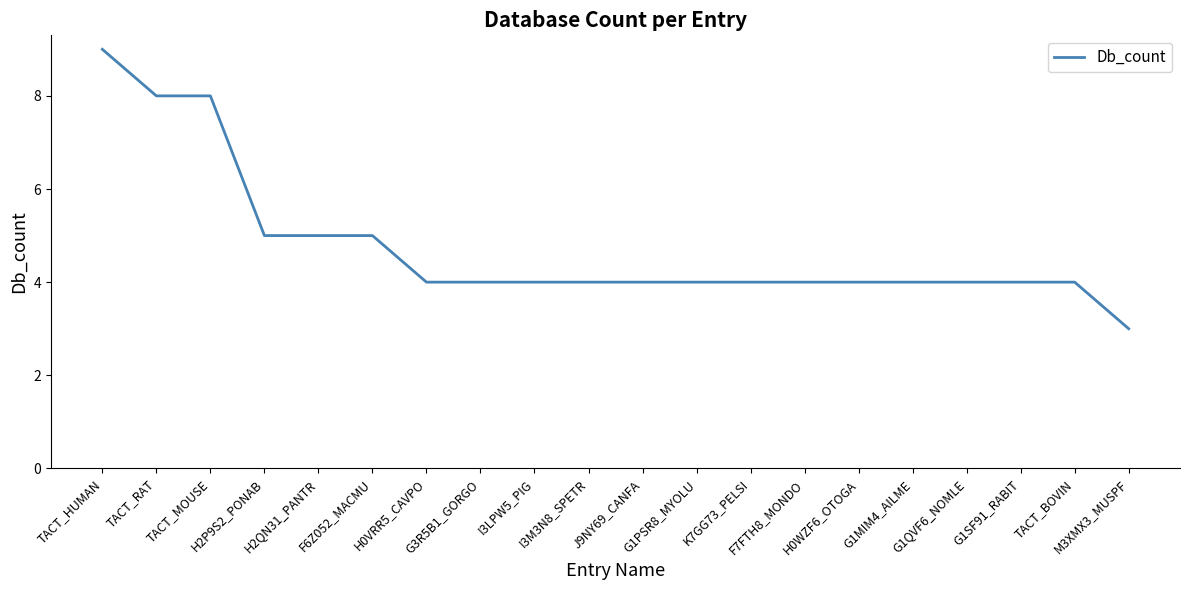

What is the sum of the values at I3LPW5_PIG and G1SF91_RABIT?

8